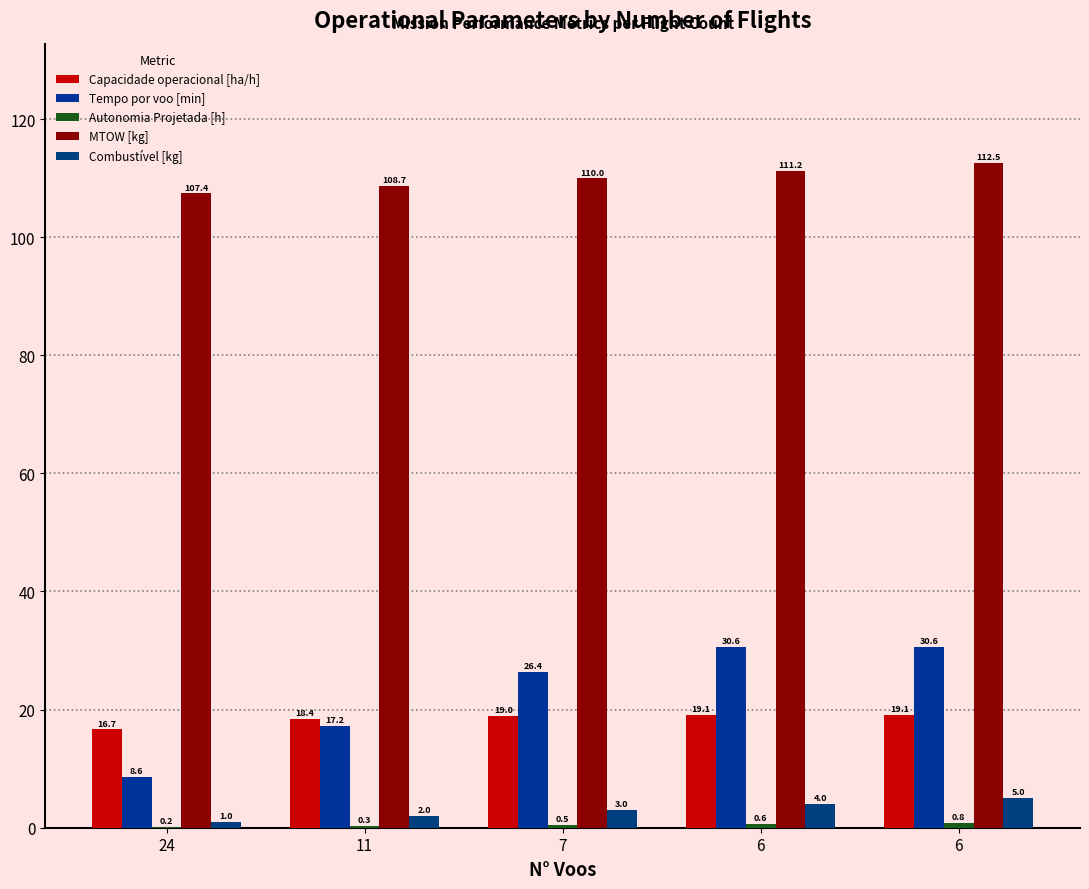

Which series has the largest total across all categories?

MTOW [kg]